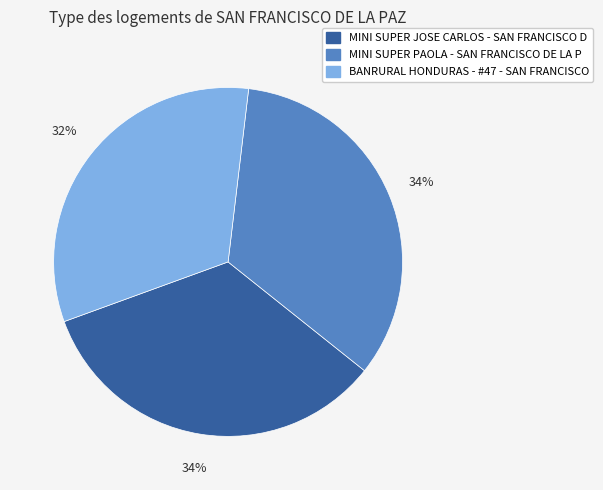

To the nearest percent, what percentage of the pie is BANRURAL HONDURAS - #47 - SAN FRANCISCO?

32%